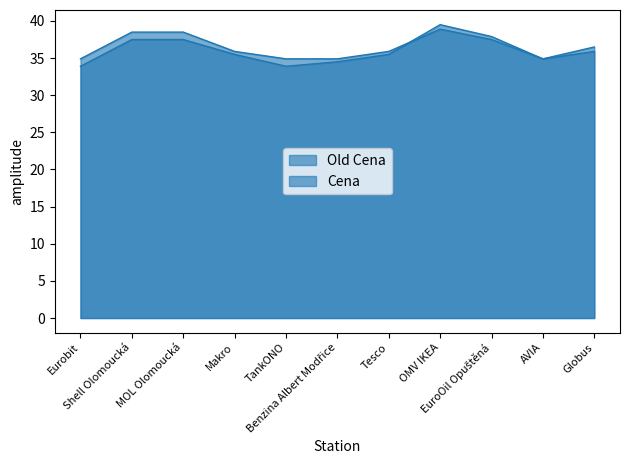

Where do Old Cena and Cena first cross each other?

Tesco and OMV IKEA